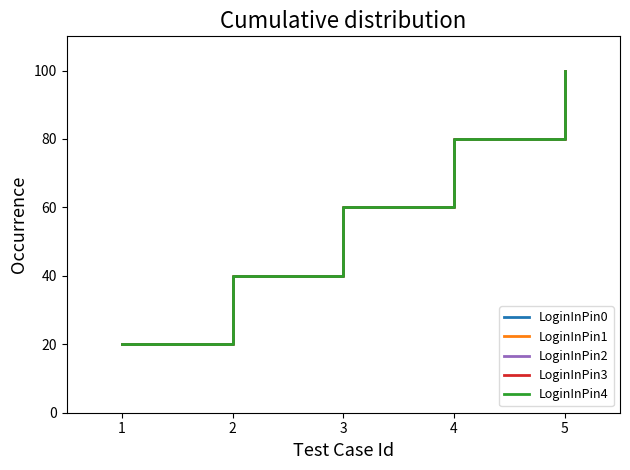

Count the LoginInPin0 values in the range 40 to 80.

3